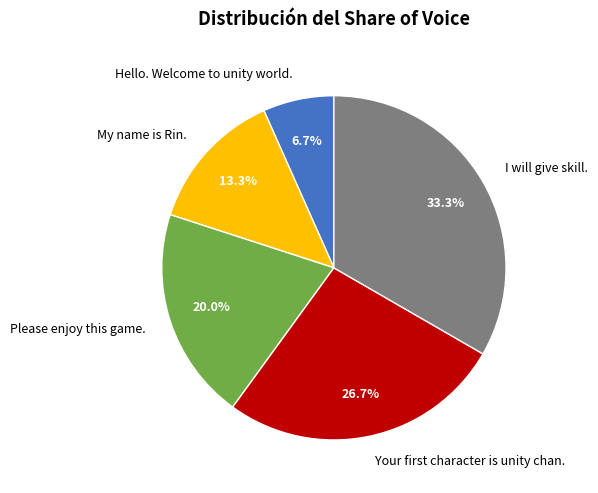

How much of the chart is everything except I will give skill.?

66.7%